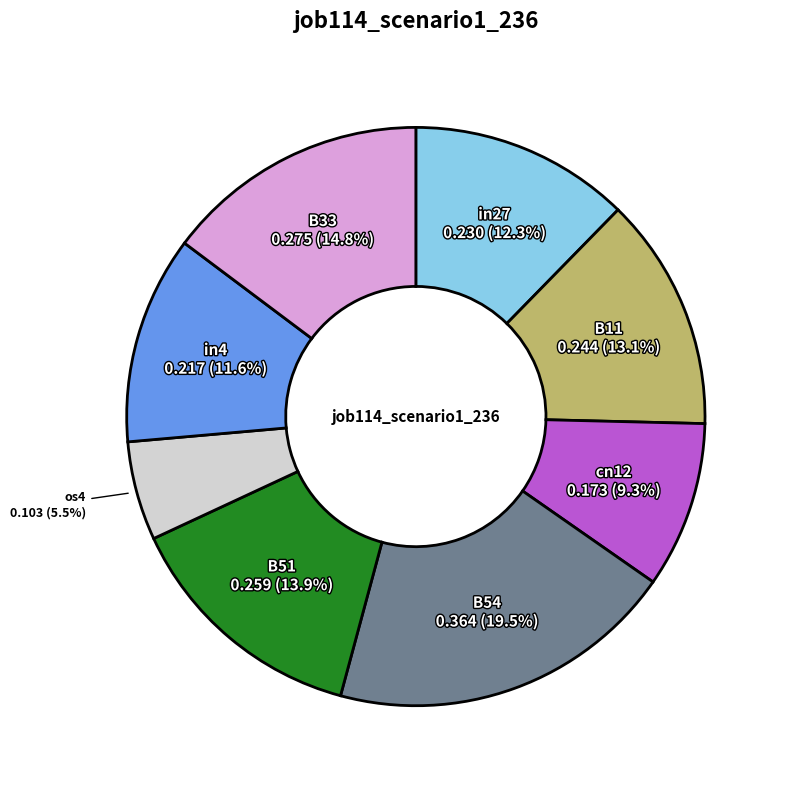

How many slices are in this pie chart?

8